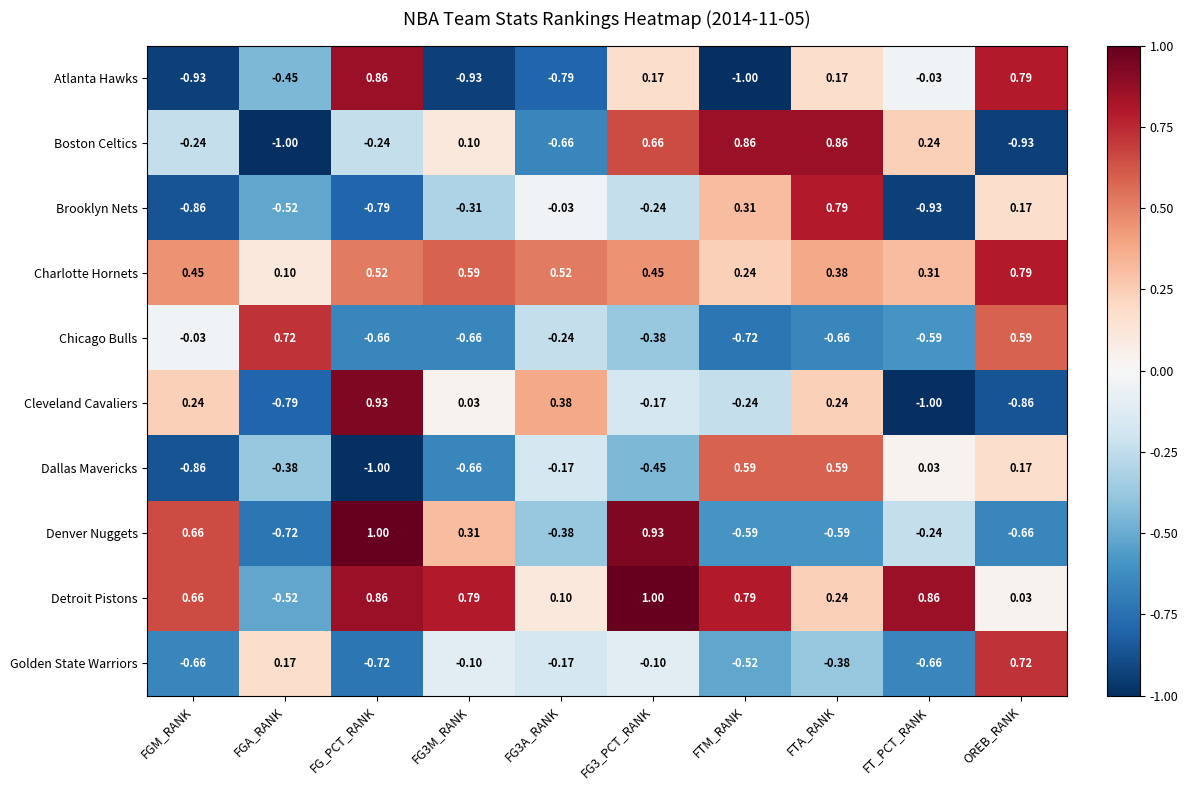

At how many categories does at least one series exceed 0?

10